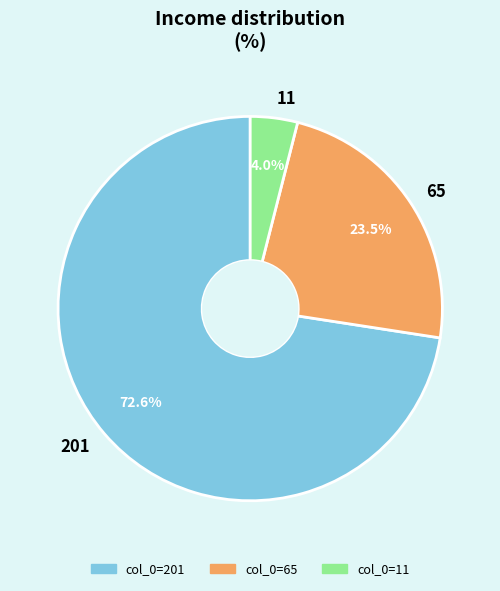

What is the majority slice?

201